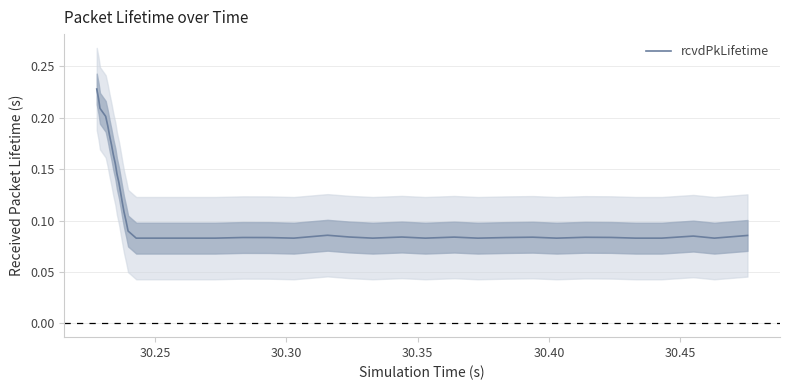

How many categories are shown in the chart?

40